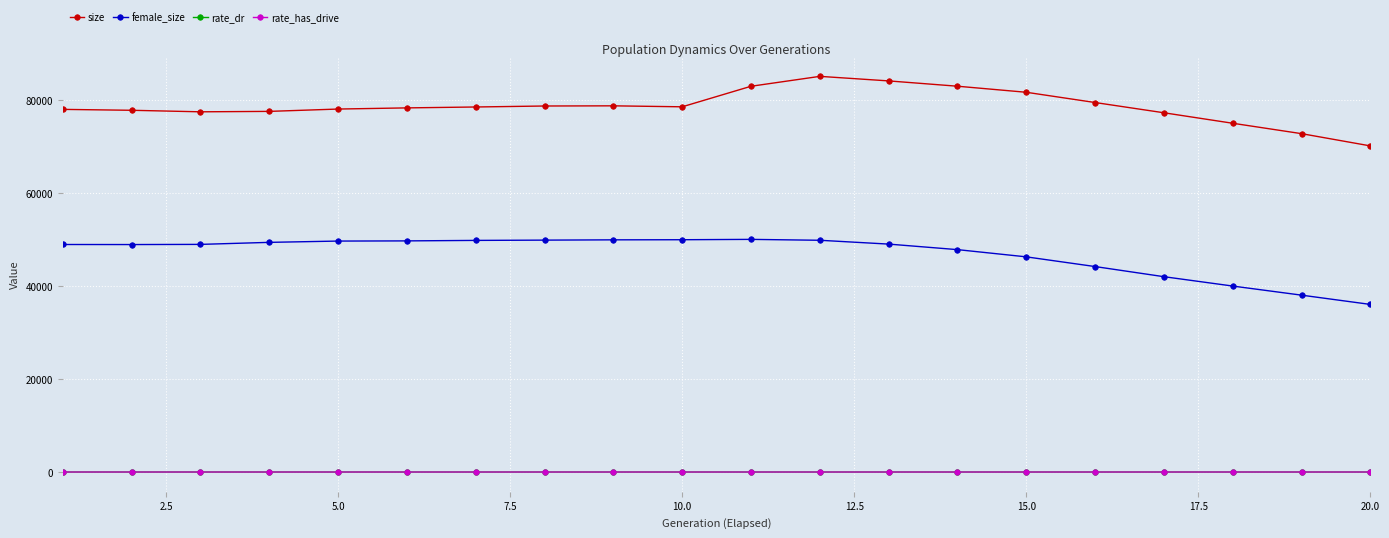

True or false: size and female_size cross at least once.

False